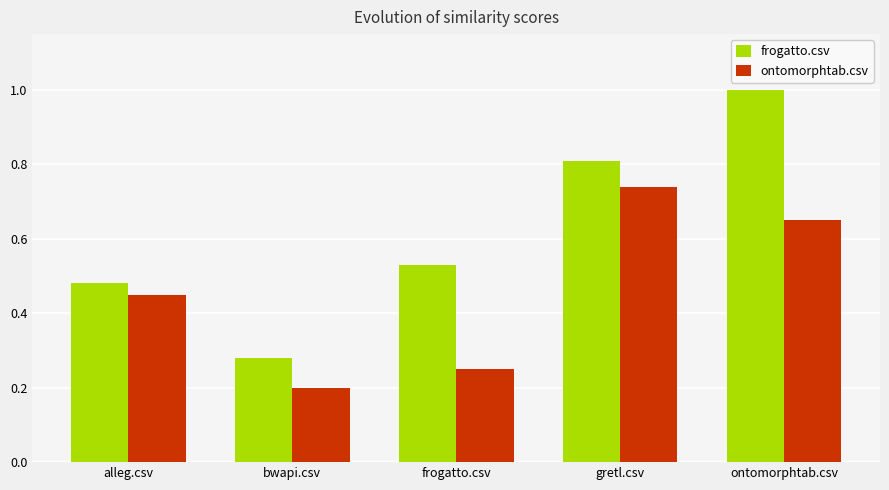

What is the label of the 5th bar from the left?

ontomorphtab.csv